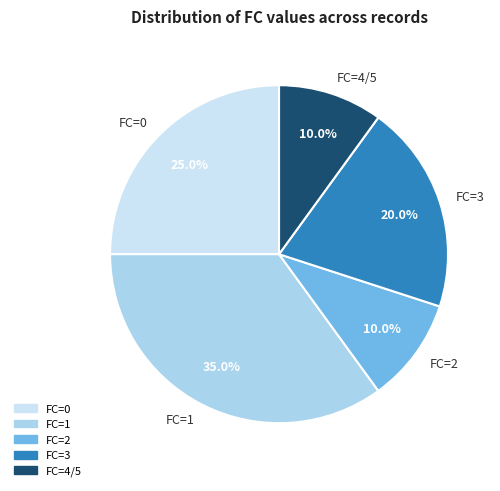

Which slice is the largest?

FC=1